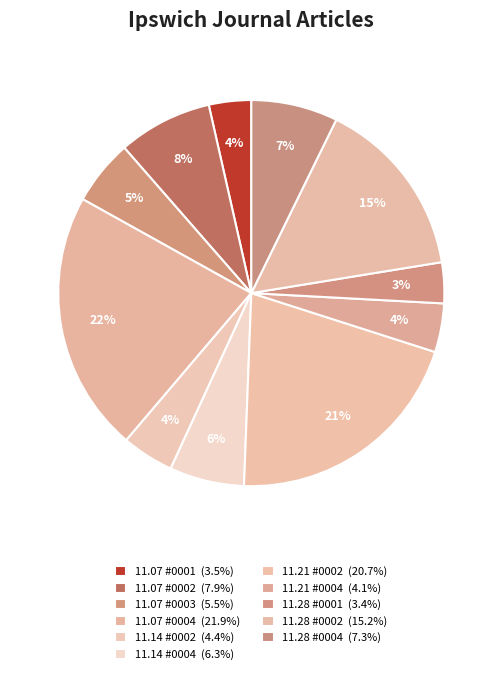

How many segments does this pie chart have?

11